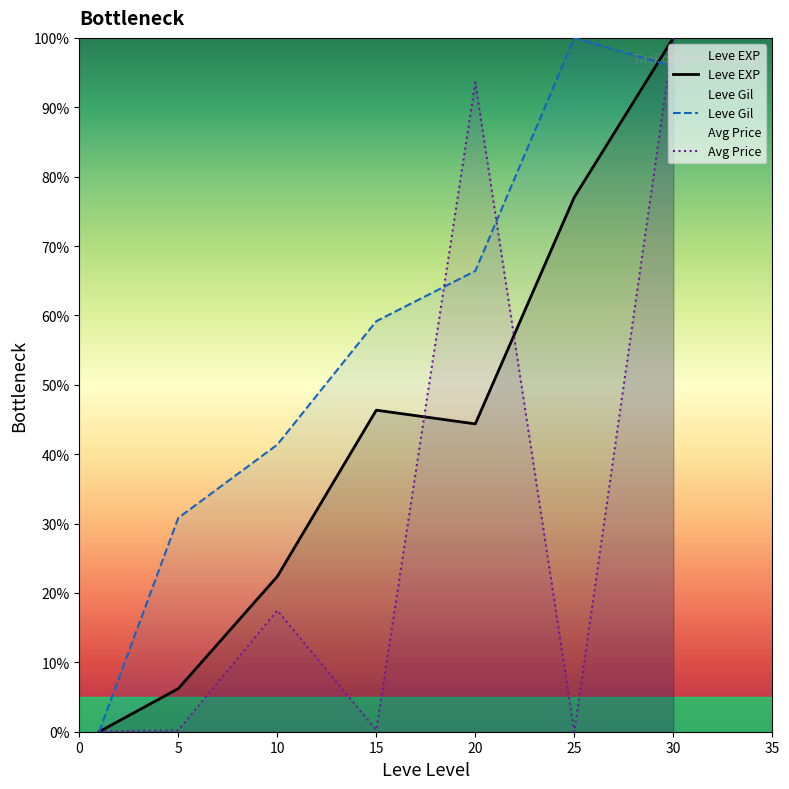

What is the total value across all series at 10?

81.2